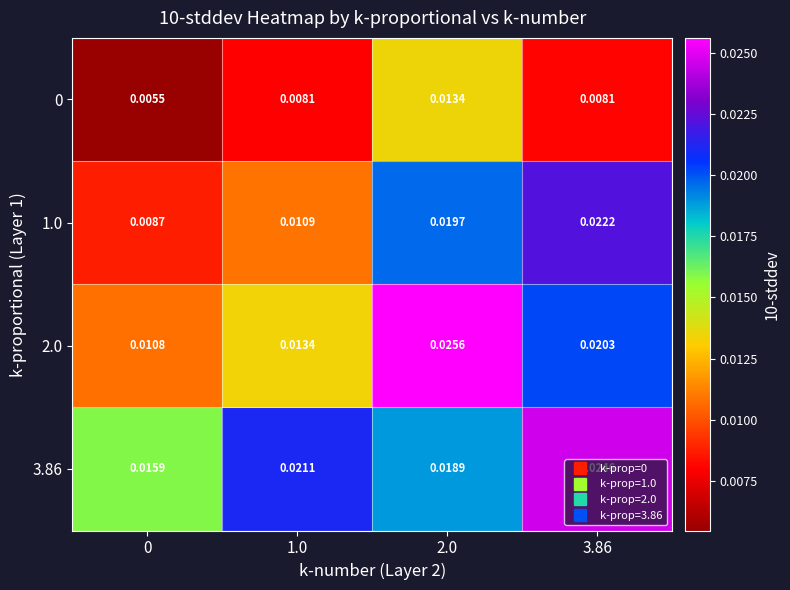

How many categories are shown in the chart?

4